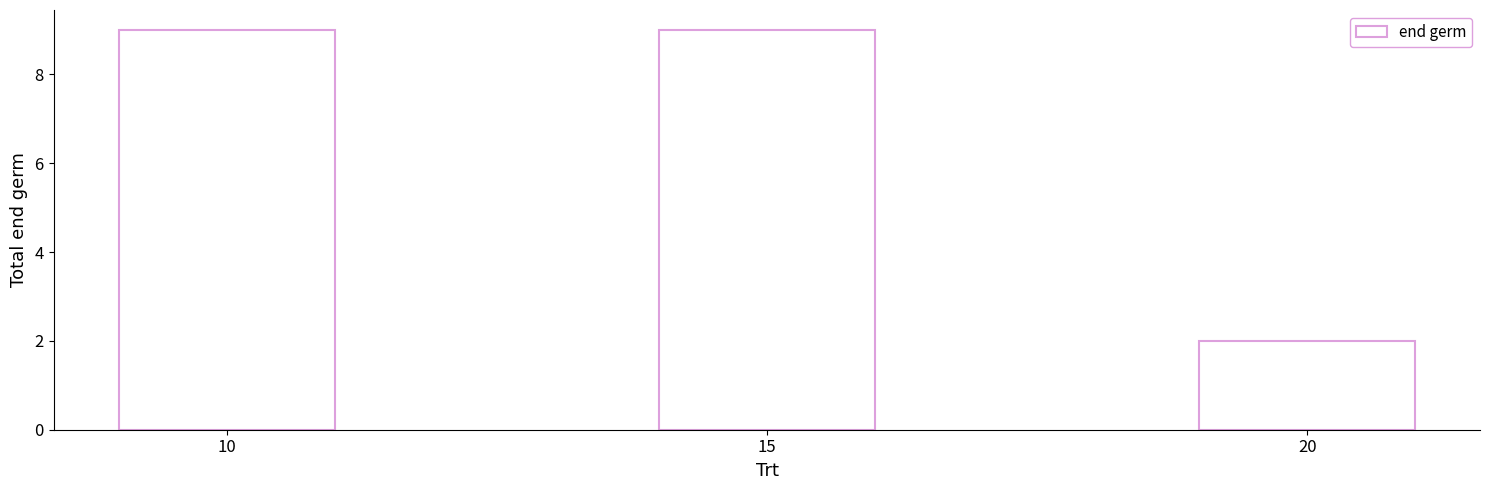

What is the ratio of the value at 20 to the value at 10?

0.2